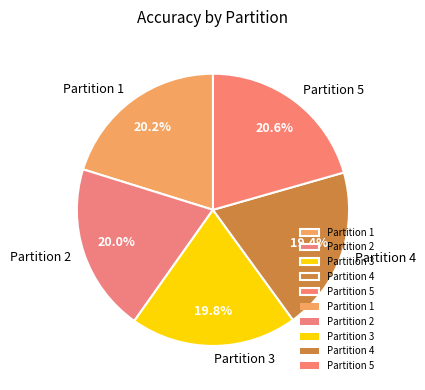

What percentage is the Partition 2 slice, to the nearest percent?

20%